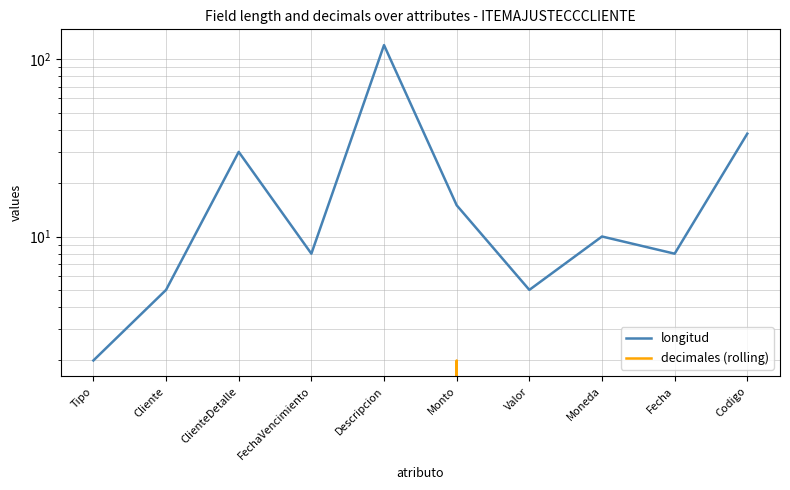

List the series in order of their overall mean, highest first.

longitud, decimales (rolling)